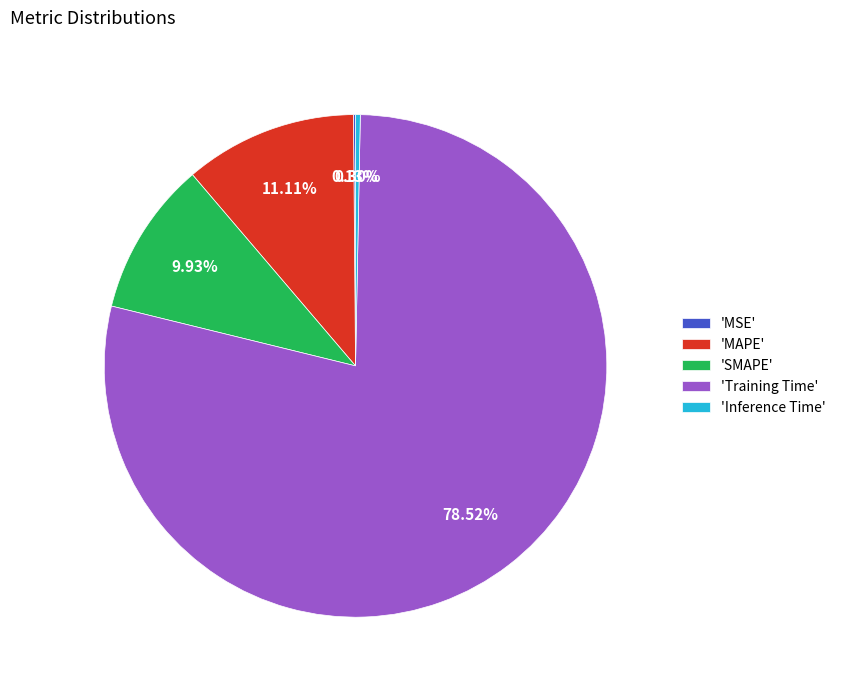

Is there a majority slice in this chart?

Yes